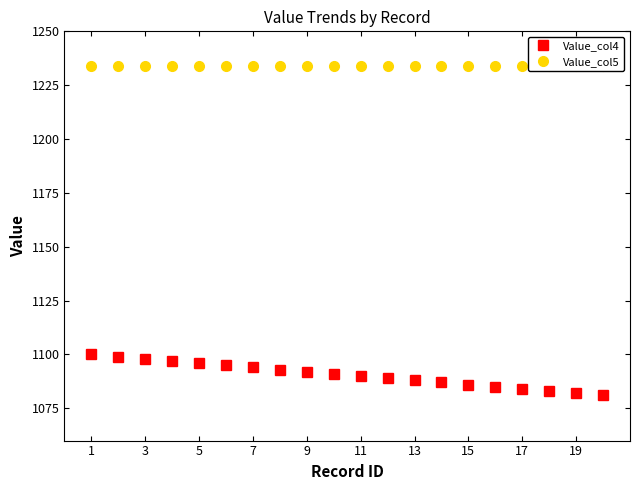

List the series in order of their overall mean, lowest first.

Value_col4, Value_col5